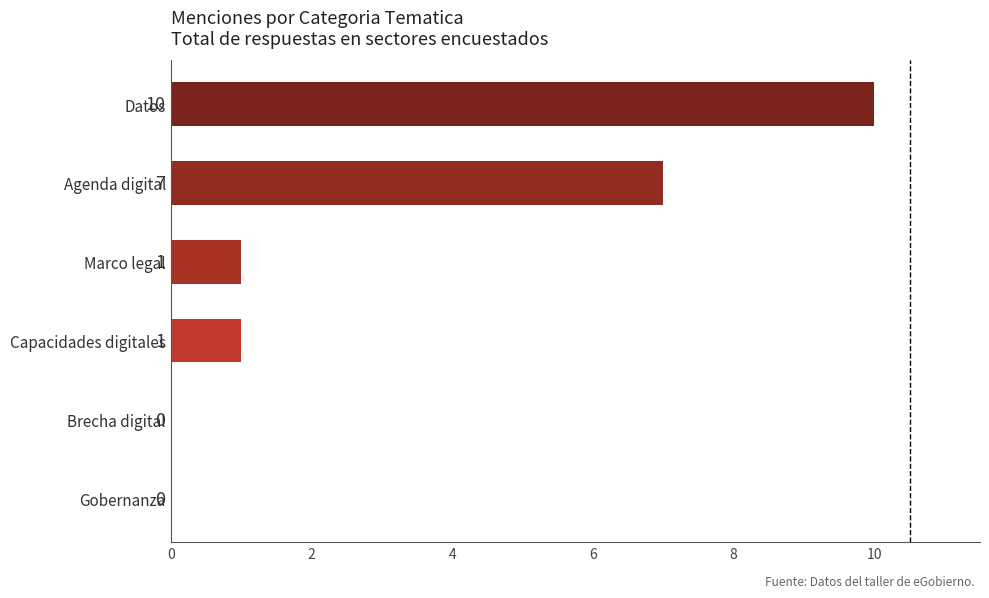

How many categories are shown in the chart?

6